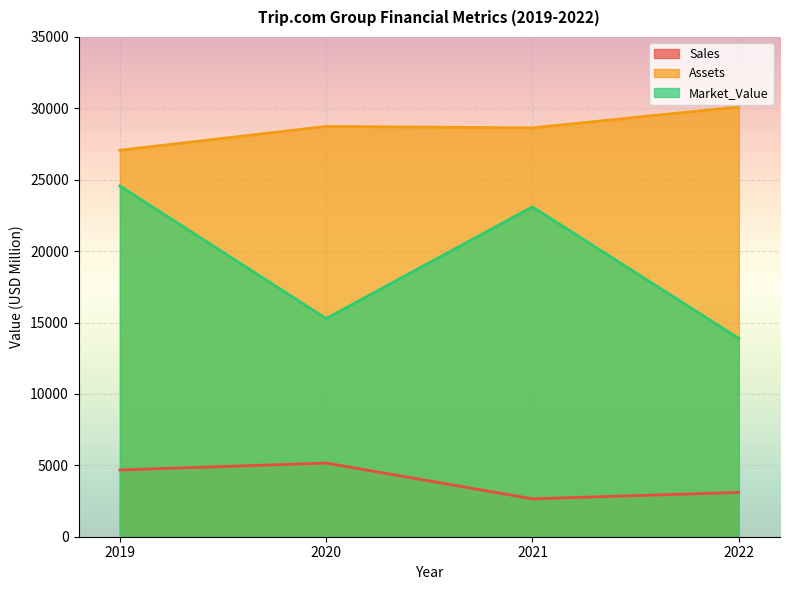

How many lines are shown in the chart?

3